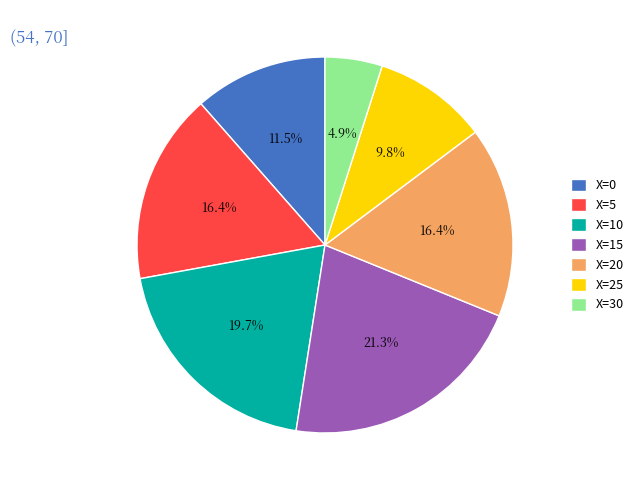

What percentage do X=15 and X=5 together represent?

37.7%